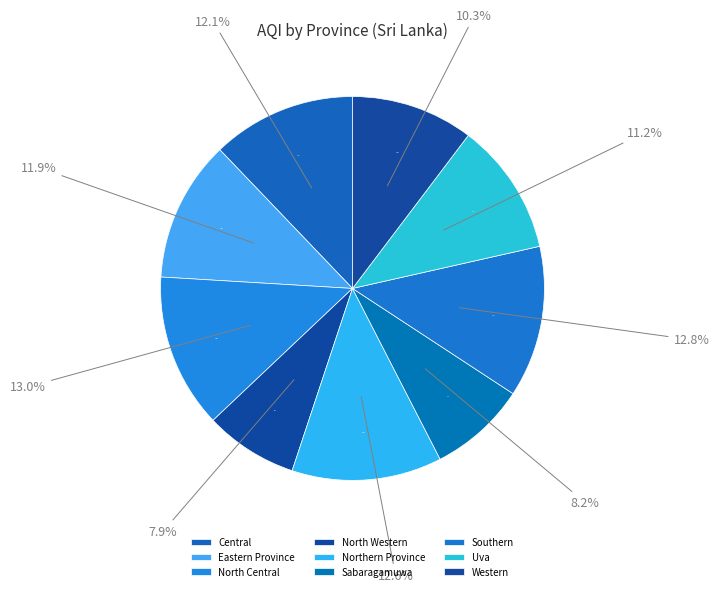

What percentage is the Sabaragamuwa slice, to the nearest percent?

8%